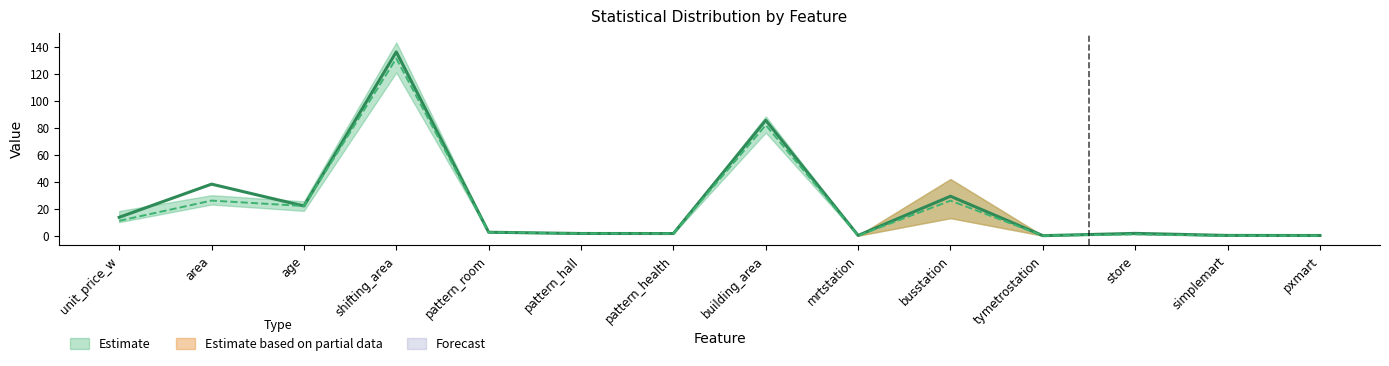

At which label is mean closest to 68?

building_area